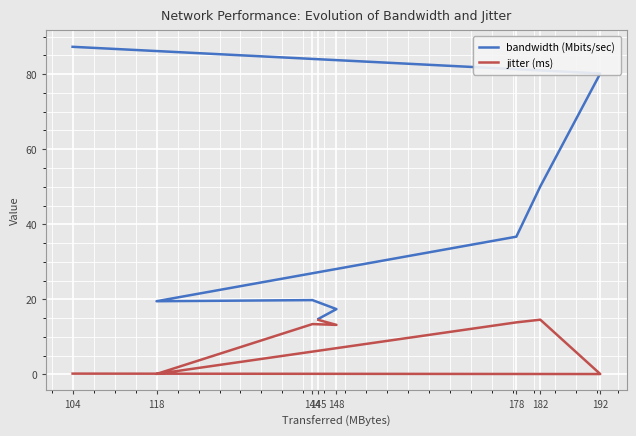

What is the difference between the maximum and second lowest values in the jitter (ms) series?

14.5